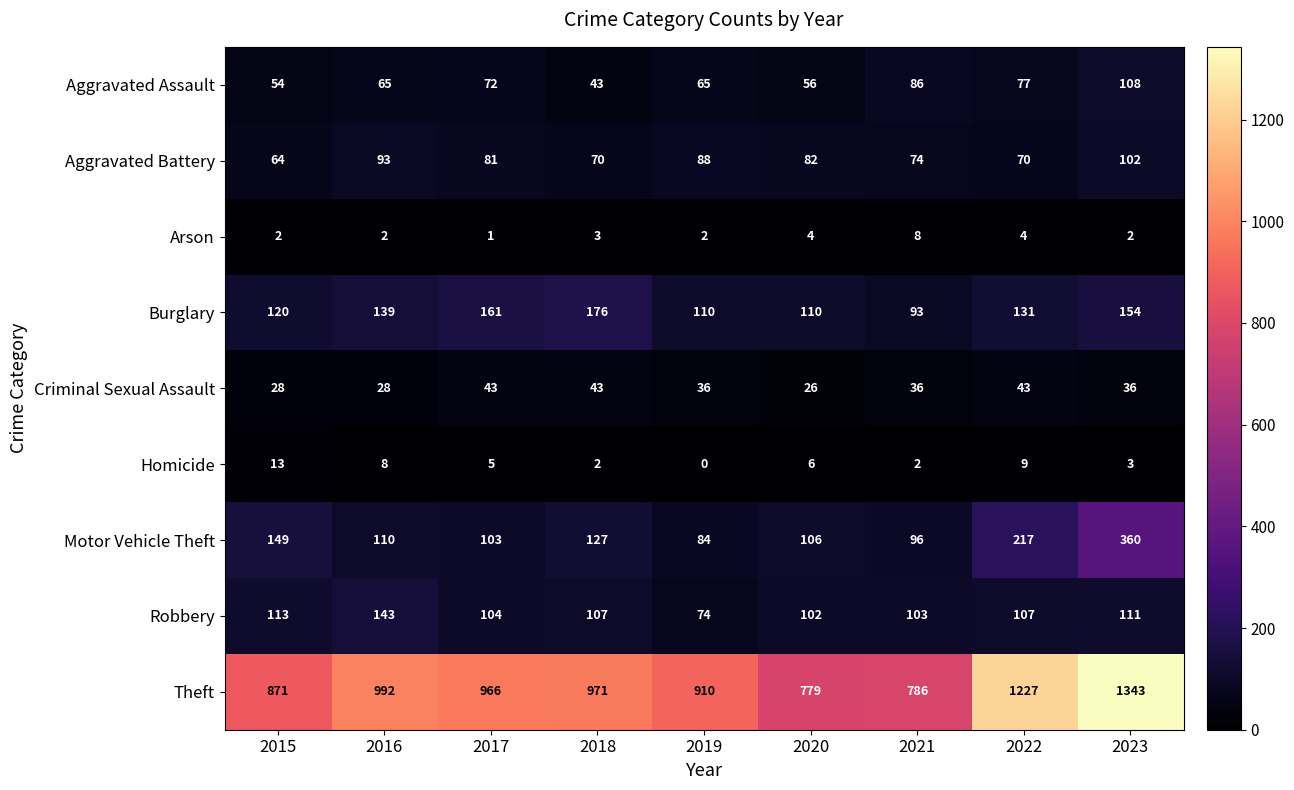

At which label is Burglary closest to 134?

2022